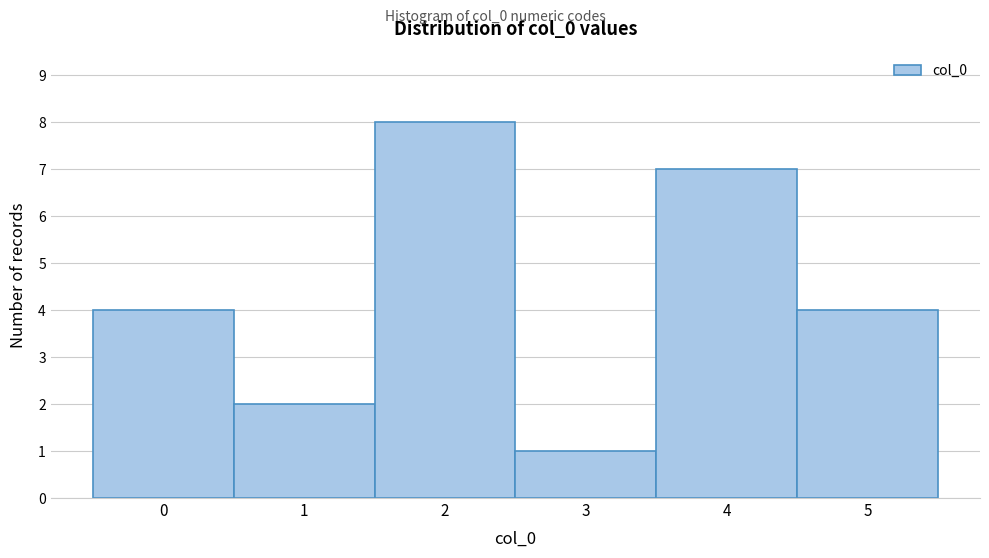

Which range on the x-axis has the tallest bar?

1.5 to 2.5